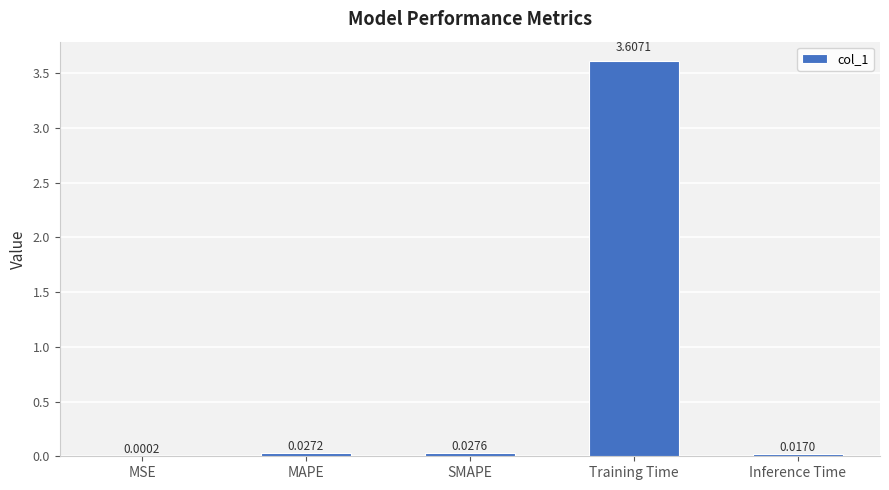

Are the bars grouped side by side (vs. stacked)?

No